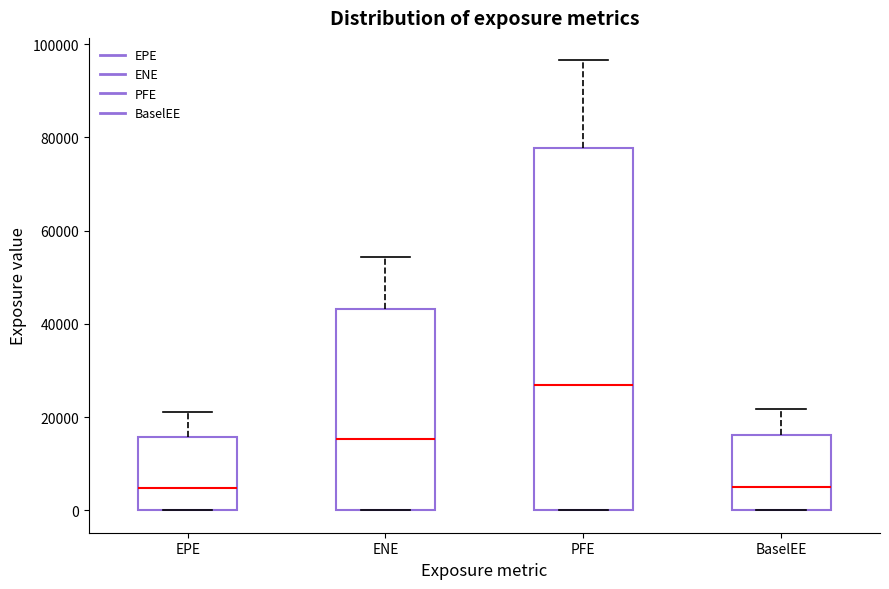

Which box is the tallest, from its lower edge to its upper edge?

PFE